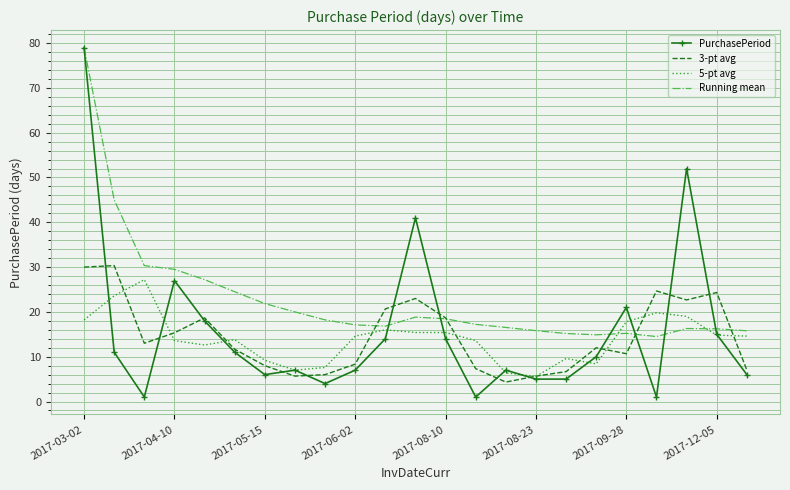

Which series ends up on top after the final intersection of PurchasePeriod and Running mean?

Running mean